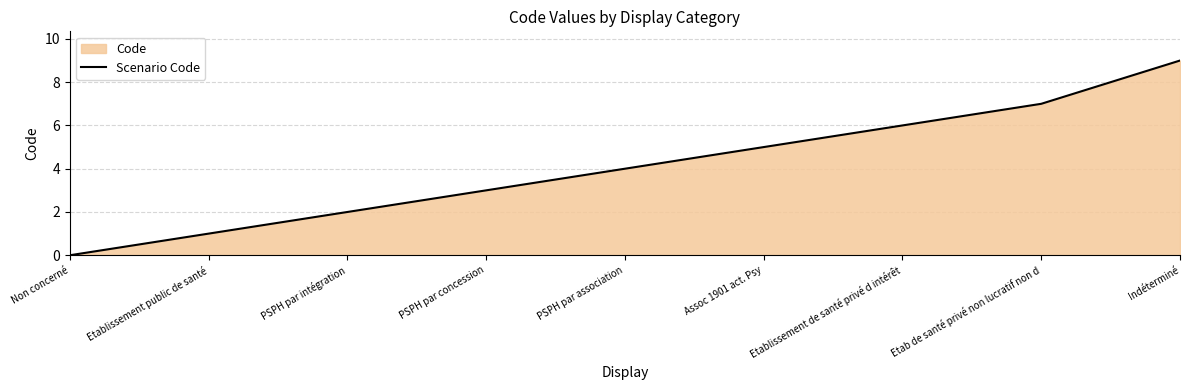

Reading left to right, transcribe all the data shown in this chart.

Non concerné=0	Etablissement public de santé=1	PSPH par intégration=2	PSPH par concession=3	PSPH par association=4	Assoc 1901 act. Psy=5	Etablissement de santé privé d intérêt=6	Etab de santé privé non lucratif non d=7	Indéterminé=9